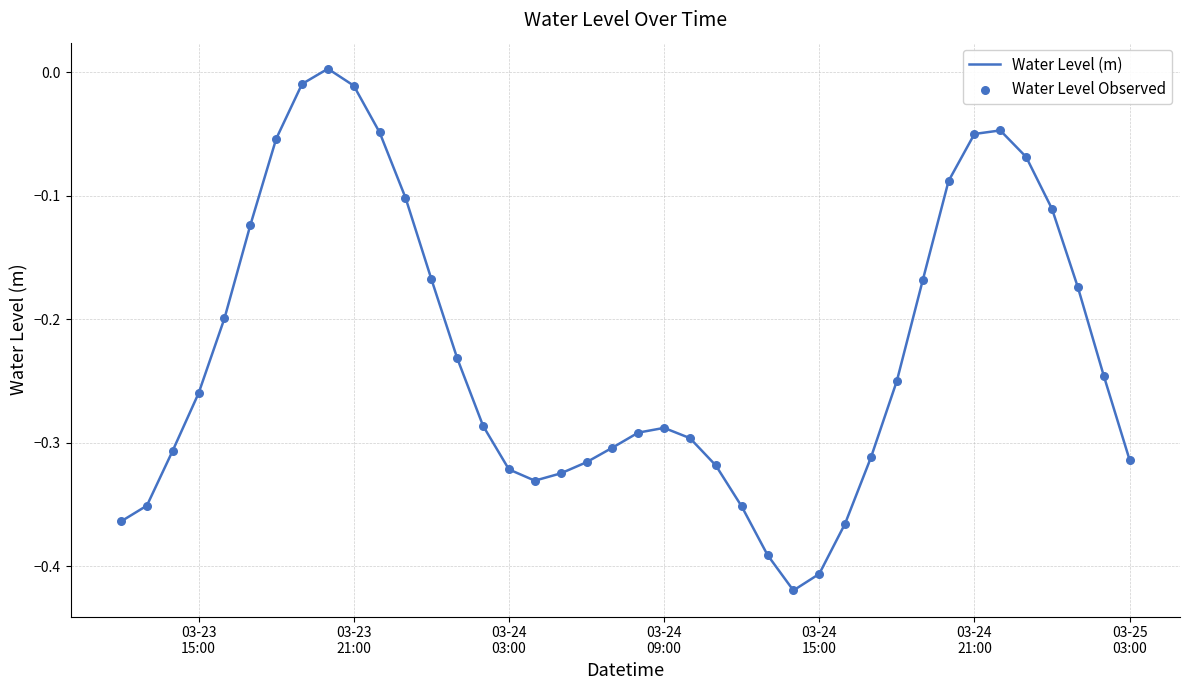

What is the difference between the maximum and minimum values?

0.4